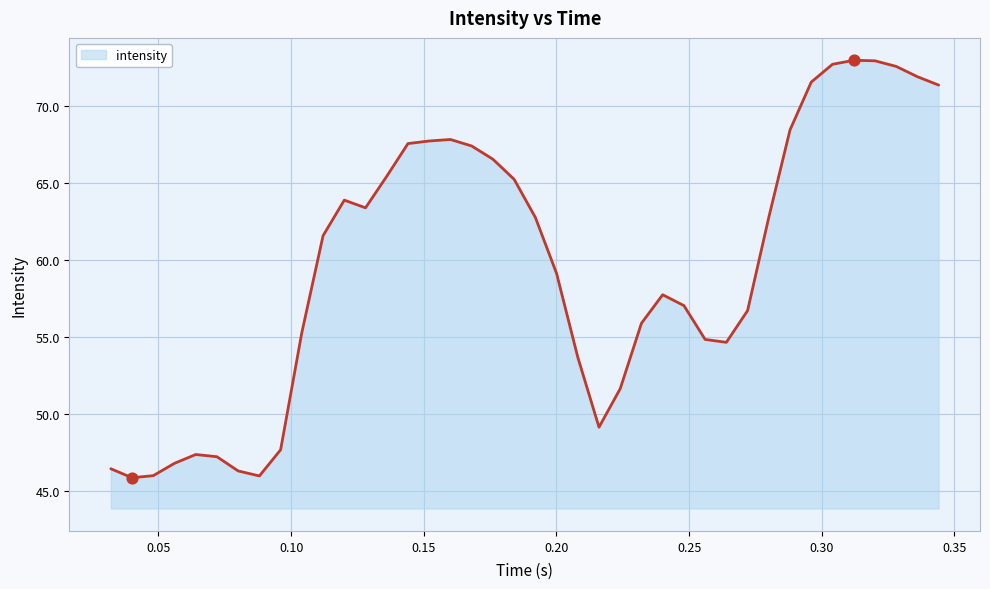

What is the smallest value displayed?

45.8